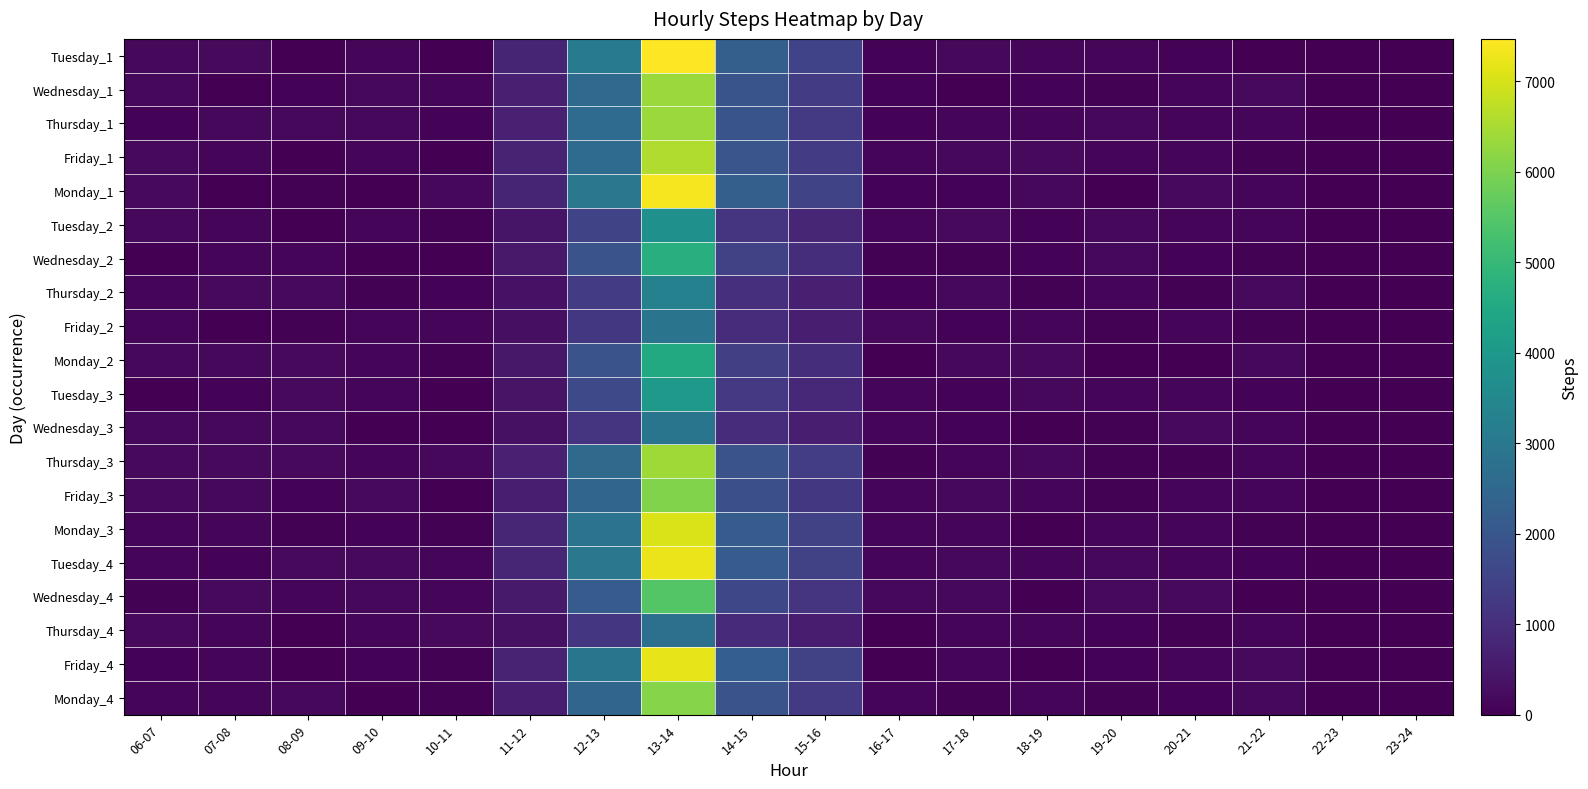

Reading left to right, list all the values displayed in this chart.

Tuesday_1: 06-07=162	07-08=186	08-09=8	09-10=140	10-11=6	11-12=783	12-13=3077	13-14=7471	14-15=2250	15-16=1504	16-17=75	17-18=164	18-19=121	19-20=122	20-21=68	21-22=7	22-23=3	23-24=2
Wednesday_1: 06-07=168	07-08=15	08-09=77	09-10=156	10-11=102	11-12=646	12-13=2545	13-14=6333	14-15=1950	15-16=1330	16-17=81	17-18=9	18-19=68	19-20=50	20-21=115	21-22=177	22-23=5	23-24=0
Thursday_1: 06-07=86	07-08=171	08-09=174	09-10=152	10-11=64	11-12=677	12-13=2606	13-14=6350	14-15=1948	15-16=1274	16-17=73	17-18=124	18-19=109	19-20=150	20-21=130	21-22=128	22-23=3	23-24=1
Friday_1: 06-07=196	07-08=109	08-09=11	09-10=110	10-11=11	11-12=706	12-13=2623	13-14=6577	14-15=1982	15-16=1309	16-17=92	17-18=157	18-19=199	19-20=107	20-21=136	21-22=33	22-23=4	23-24=4
Monday_1: 06-07=200	07-08=9	08-09=49	09-10=16	10-11=154	11-12=768	12-13=2969	13-14=7378	14-15=2256	15-16=1539	16-17=76	17-18=71	18-19=156	19-20=13	20-21=200	21-22=114	22-23=4	23-24=3
Tuesday_2: 06-07=163	07-08=115	08-09=24	09-10=117	10-11=48	11-12=426	12-13=1533	13-14=3741	14-15=1152	15-16=814	16-17=115	17-18=193	18-19=80	19-20=173	20-21=124	21-22=113	22-23=0	23-24=2
Wednesday_2: 06-07=12	07-08=108	08-09=126	09-10=20	10-11=1	11-12=514	12-13=1919	13-14=4700	14-15=1454	15-16=969	16-17=39	17-18=50	18-19=70	19-20=168	20-21=81	21-22=54	22-23=1	23-24=1
Thursday_2: 06-07=108	07-08=177	08-09=191	09-10=50	10-11=75	11-12=365	12-13=1340	13-14=3284	14-15=1005	15-16=670	16-17=84	17-18=169	18-19=53	19-20=119	20-21=48	21-22=183	22-23=5	23-24=4
Friday_2: 06-07=99	07-08=5	08-09=57	09-10=139	10-11=91	11-12=307	12-13=1211	13-14=2889	14-15=942	15-16=616	16-17=160	17-18=60	18-19=130	19-20=50	20-21=121	21-22=53	22-23=3	23-24=3
Monday_2: 06-07=173	07-08=159	08-09=182	09-10=89	10-11=34	11-12=484	12-13=1903	13-14=4532	14-15=1412	15-16=985	16-17=19	17-18=171	18-19=192	19-20=25	20-21=5	21-22=172	22-23=5	23-24=2
Tuesday_3: 06-07=29	07-08=71	08-09=190	09-10=94	10-11=13	11-12=408	12-13=1655	13-14=4027	14-15=1230	15-16=819	16-17=137	17-18=69	18-19=153	19-20=109	20-21=125	21-22=76	22-23=0	23-24=0
Wednesday_3: 06-07=170	07-08=148	08-09=161	09-10=26	10-11=28	11-12=342	12-13=1165	13-14=2901	14-15=937	15-16=613	16-17=119	17-18=66	18-19=9	19-20=49	20-21=181	21-22=91	22-23=5	23-24=4
Thursday_3: 06-07=193	07-08=178	08-09=179	09-10=140	10-11=160	11-12=682	12-13=2596	13-14=6419	14-15=1906	15-16=1368	16-17=34	17-18=145	18-19=146	19-20=48	20-21=48	21-22=106	22-23=1	23-24=3
Friday_3: 06-07=176	07-08=165	08-09=76	09-10=199	10-11=2	11-12=629	12-13=2445	13-14=6051	14-15=1818	15-16=1214	16-17=91	17-18=168	18-19=110	19-20=35	20-21=131	21-22=124	22-23=0	23-24=3
Monday_3: 06-07=116	07-08=125	08-09=55	09-10=69	10-11=57	11-12=788	12-13=2836	13-14=7051	14-15=2172	15-16=1487	16-17=101	17-18=129	18-19=20	19-20=120	20-21=140	21-22=36	22-23=1	23-24=2
Tuesday_4: 06-07=126	07-08=78	08-09=186	09-10=184	10-11=140	11-12=793	12-13=2975	13-14=7252	14-15=2162	15-16=1458	16-17=103	17-18=174	18-19=107	19-20=174	20-21=96	21-22=70	22-23=2	23-24=3
Wednesday_4: 06-07=33	07-08=189	08-09=98	09-10=148	10-11=134	11-12=546	12-13=2177	13-14=5464	14-15=1619	15-16=1134	16-17=170	17-18=151	18-19=23	19-20=196	20-21=178	21-22=9	22-23=5	23-24=4
Thursday_4: 06-07=177	07-08=100	08-09=25	09-10=113	10-11=197	11-12=340	12-13=1186	13-14=2769	14-15=900	15-16=610	16-17=23	17-18=96	18-19=142	19-20=66	20-21=34	21-22=103	22-23=5	23-24=4
Friday_4: 06-07=75	07-08=142	08-09=9	09-10=62	10-11=57	11-12=730	12-13=2899	13-14=7198	14-15=2234	15-16=1468	16-17=2	17-18=124	18-19=18	19-20=81	20-21=140	21-22=182	22-23=3	23-24=4
Monday_4: 06-07=105	07-08=123	08-09=168	09-10=0	10-11=32	11-12=613	12-13=2450	13-14=6122	14-15=1924	15-16=1284	16-17=116	17-18=39	18-19=121	19-20=39	20-21=83	21-22=161	22-23=4	23-24=1